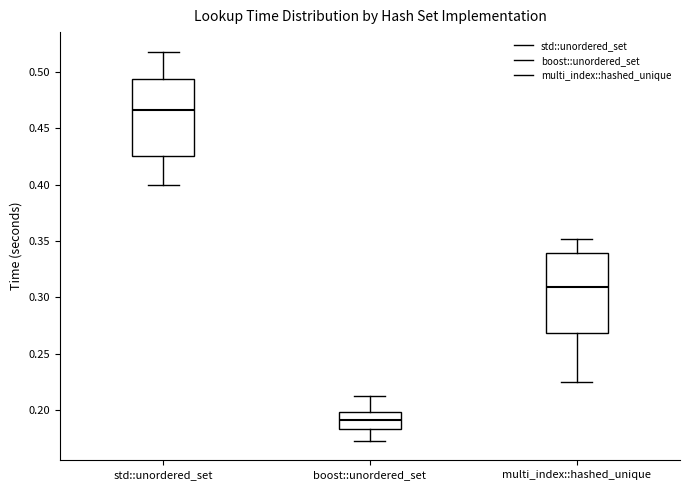

Reading left to right, read every box against the y-axis: the position of its median line, the range the box covers, and the ends of its whiskers. The values are not printed on the chart, so give them approximately, as read against the axis.

std::unordered_set: median 0.465, box 0.425 to 0.495, whiskers 0.400 to 0.520
boost::unordered_set: median 0.190, box 0.185 to 0.200, whiskers 0.175 to 0.210
multi_index::hashed_unique: median 0.310, box 0.270 to 0.340, whiskers 0.225 to 0.350